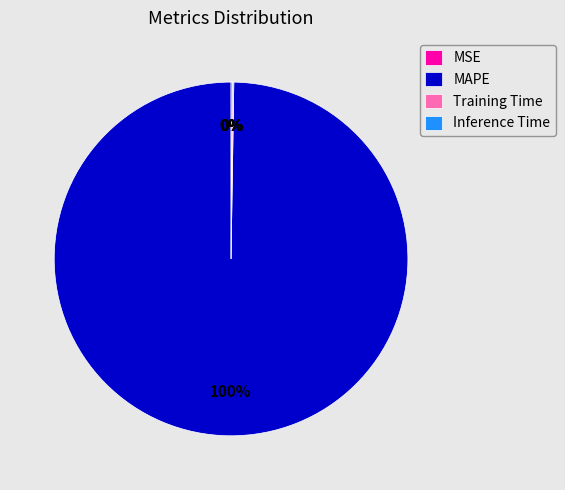

Which category has the biggest portion of the pie?

MAPE